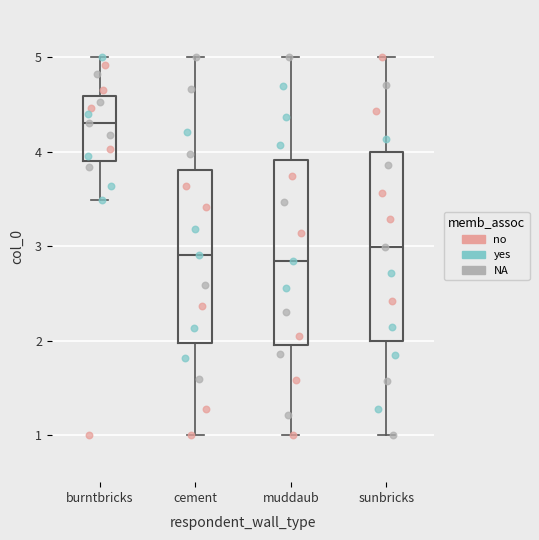

Reading left to right, transcribe this box plot: for each box, give where its median line is, the range the box spans, and where its two whiskers end, as read against the y-axis. The values are not printed on the chart, so give them approximately, as read against the axis.

burntbricks: median 4.3, box 3.9 to 4.6, whiskers 3.5 to 5.0
cement: median 2.9, box 2.0 to 3.8, whiskers 1.0 to 5.0
muddaub: median 2.8, box 2.0 to 3.9, whiskers 1.0 to 5.0
sunbricks: median 3.0, box 2.0 to 4.0, whiskers 1.0 to 5.0